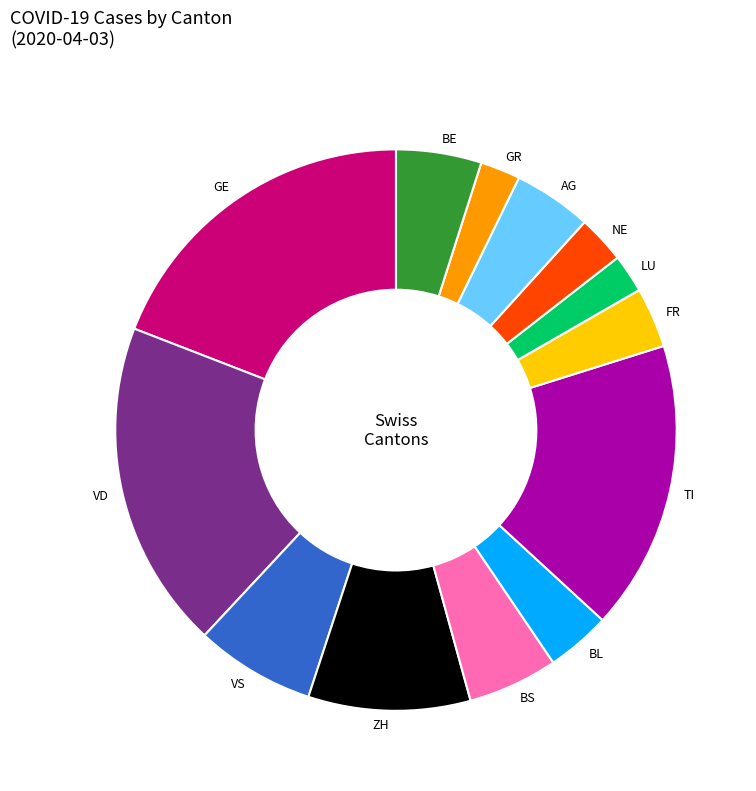

Is the sum of AG and GR greater than half?

No